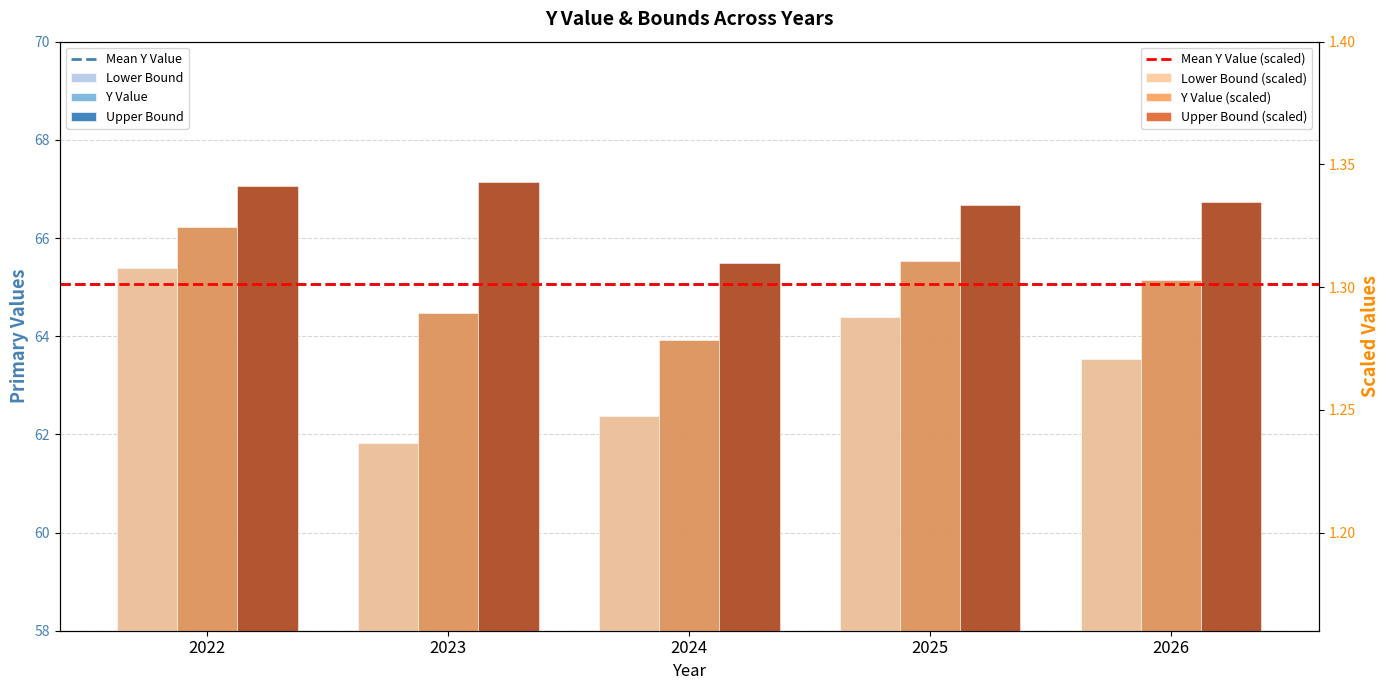

The y_upper_bound series shows 32.8 at 2025. True or false?

False